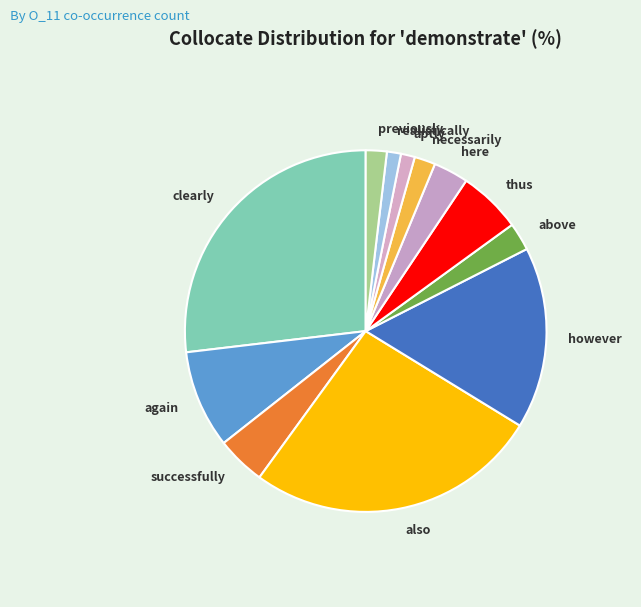

Combined, do successfully and thus account for over 50%?

No